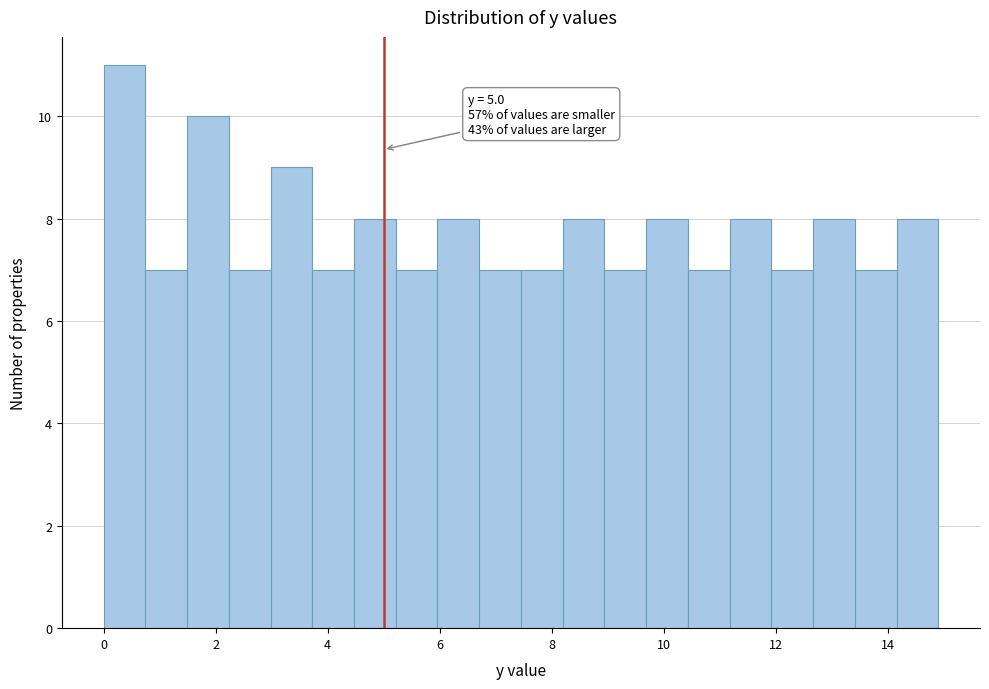

Around what value on the x-axis is the tallest bar? Give the approximate position of its centre, as read against the axis.

0.4